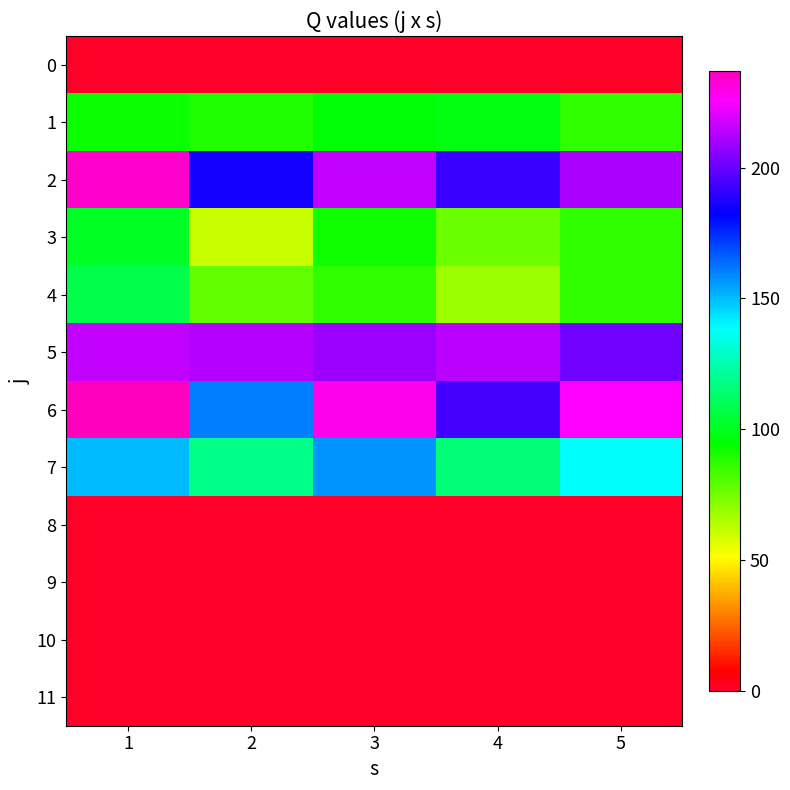

How many series are shown in this chart?

12